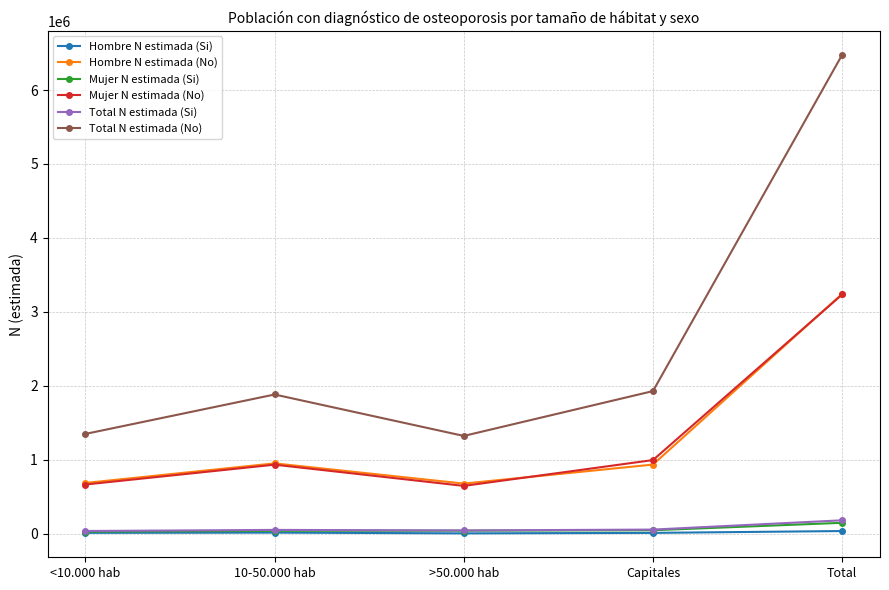

Which series changed the most between <10.000 hab and Capitales?

Total N estimada (No)